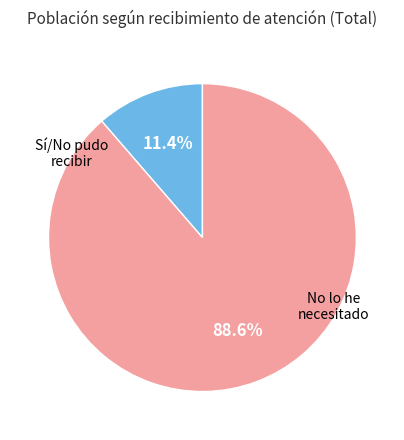

Does any single category account for the majority?

Yes